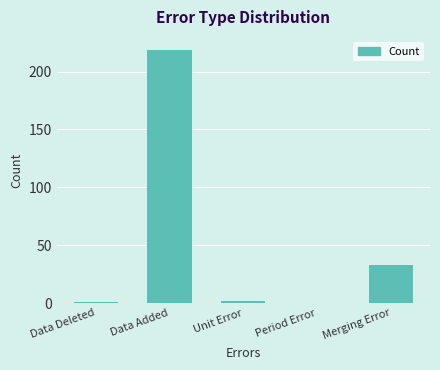

Is it true that the value at Period Error is 120?

False